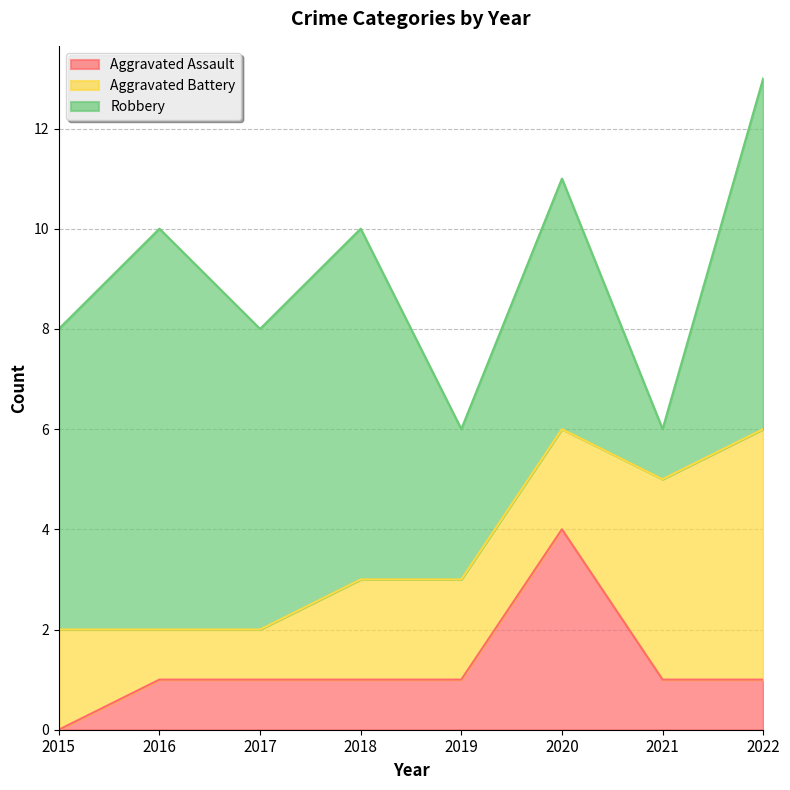

After their last crossing, which series has the higher values: Aggravated Assault or Aggravated Battery?

Aggravated Battery